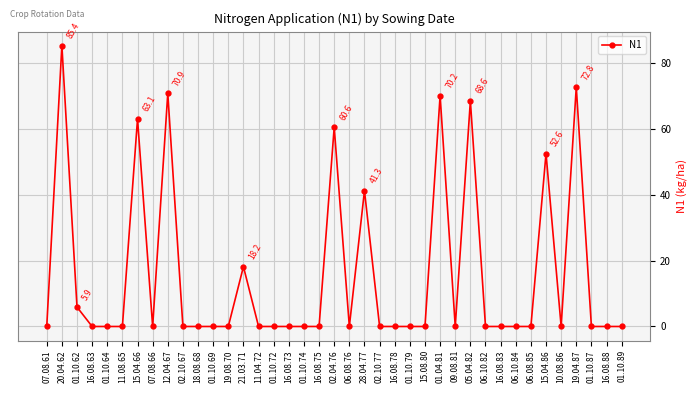

At which category does the data reach its first local peak?

20.04.62